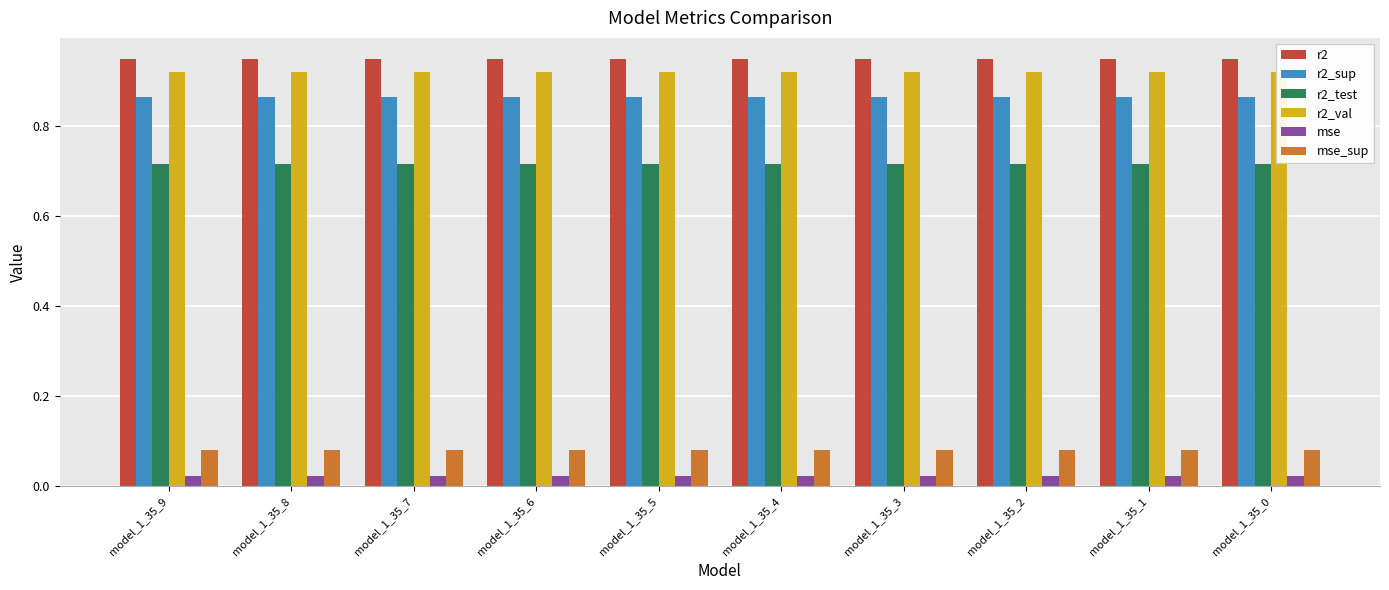

What is the sum of the r2_val values at model_1_35_1 and model_1_35_5?

1.8